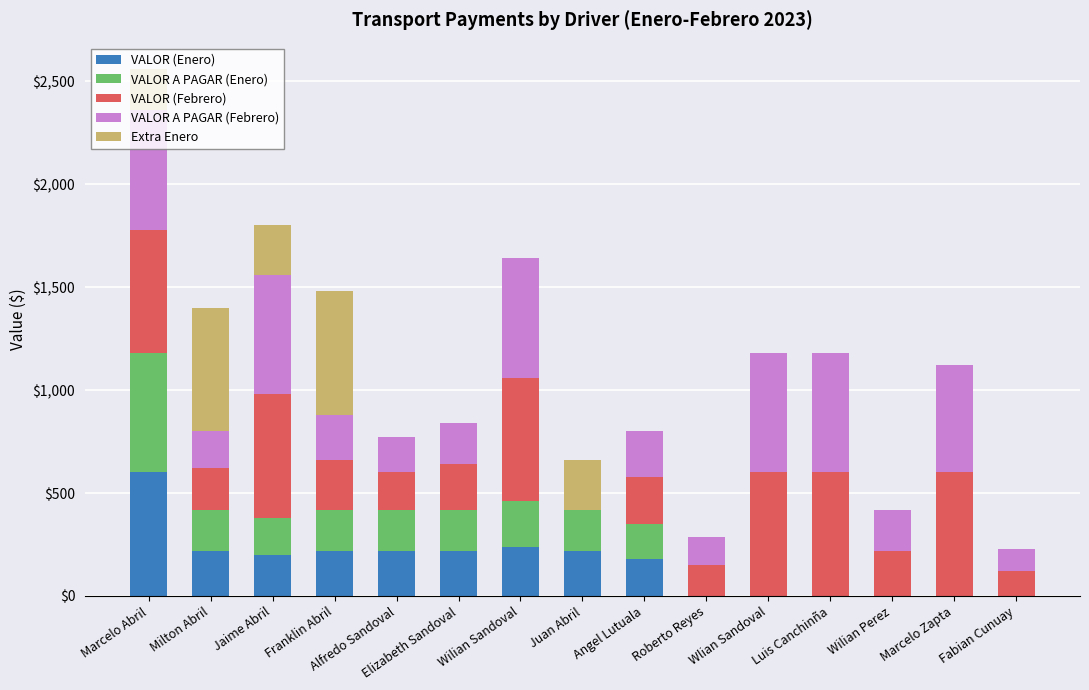

At which label does VALOR (Enero) first exceed 200?

Marcelo Abril